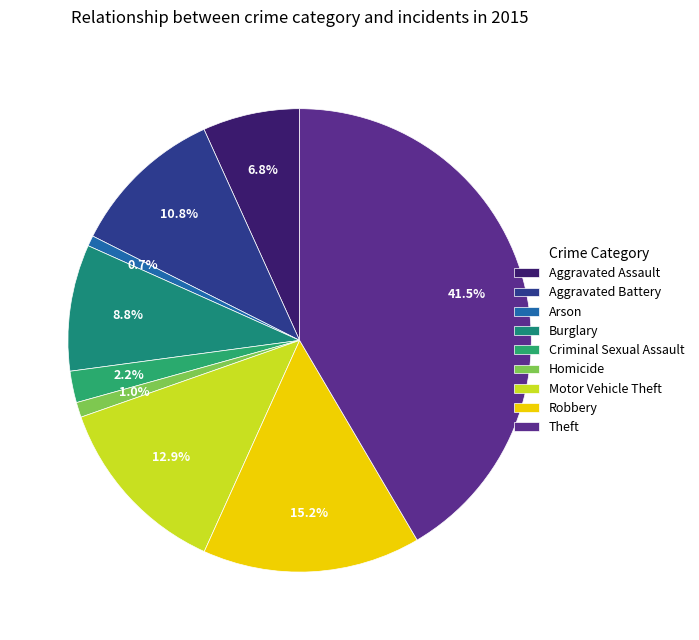

Count the number of slices in the pie.

9